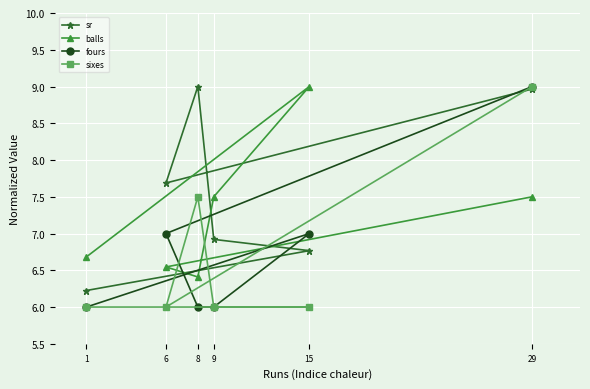

At which category is the sum across all series the highest?

29